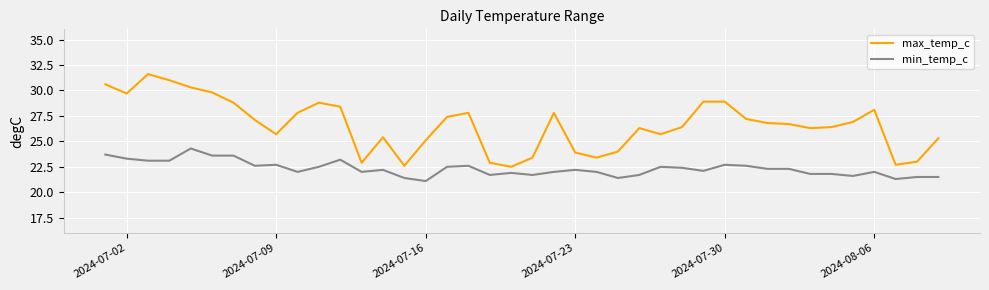

True or false: max_temp_c and min_temp_c cross at least once.

False